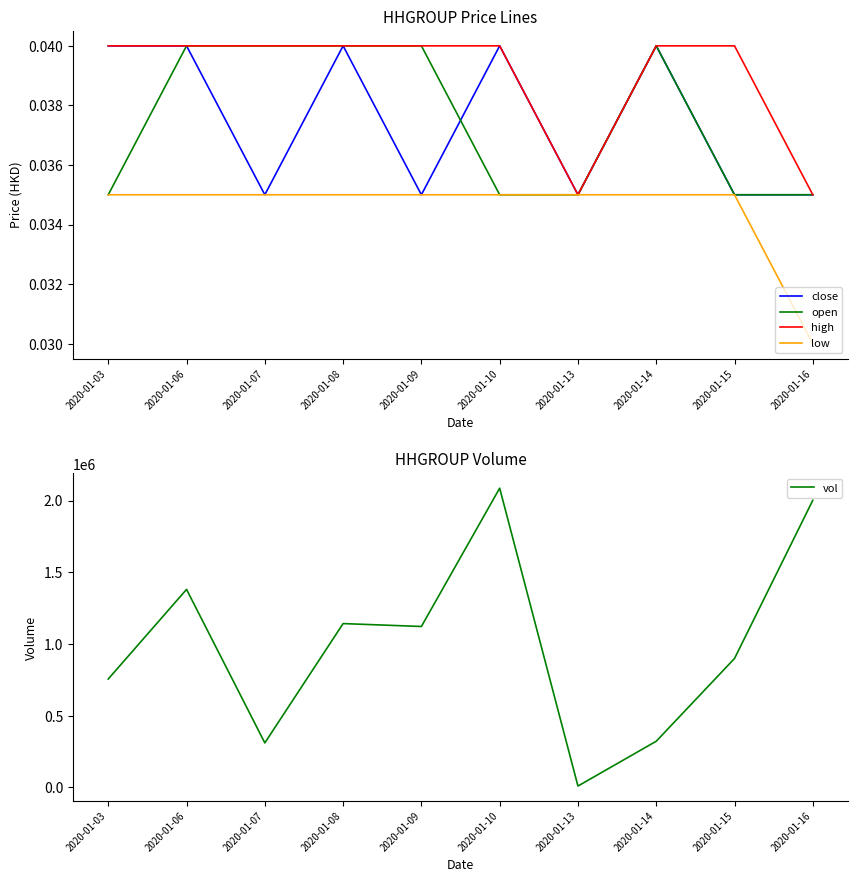

How many lines are shown in the chart?

5